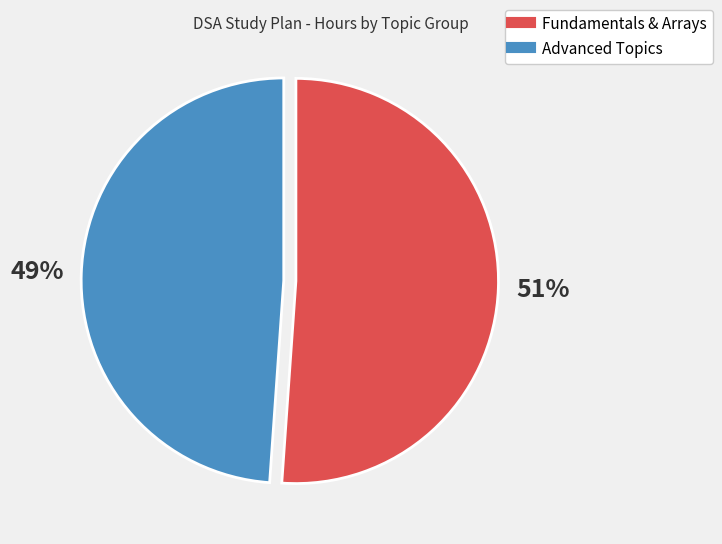

Is there any slice that represents more than half of the pie?

Yes